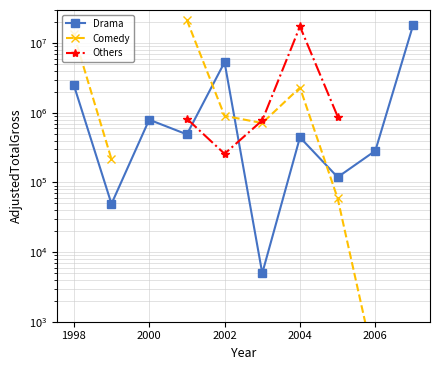

In Others, how many points are lower than both neighbors (excluding endpoints)?

1